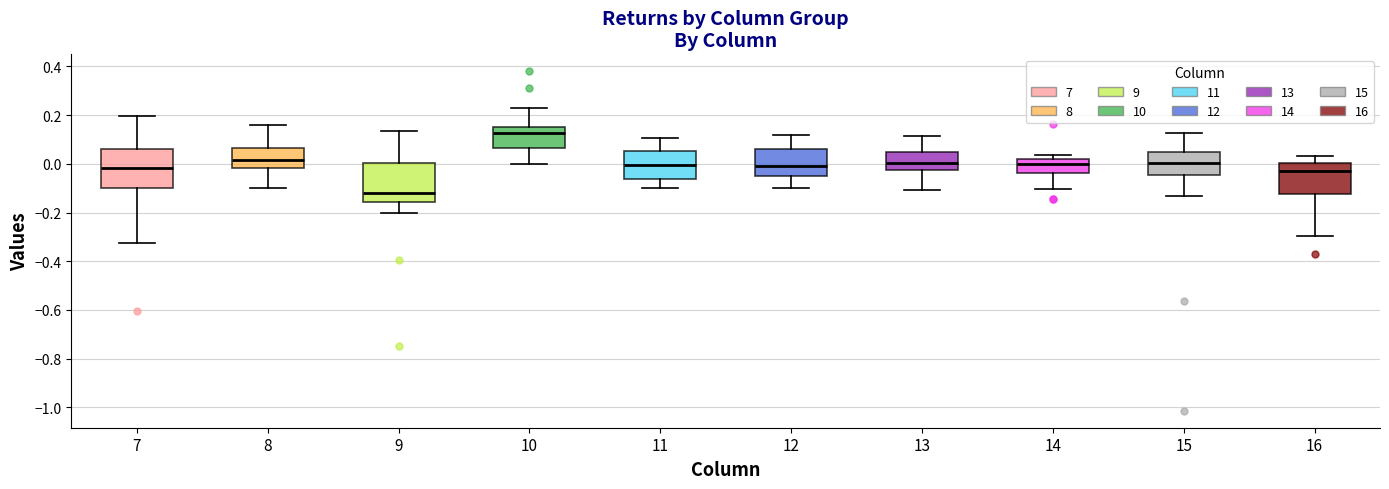

Reading left to right, read every box against the y-axis: the position of its median line, the range the box covers, and the ends of its whiskers. The values are not printed on the chart, so give them approximately, as read against the axis.

7: median -0.02, box -0.10 to 0.06, whiskers -0.32 to 0.20
8: median 0.02, box -0.02 to 0.06, whiskers -0.10 to 0.16
9: median -0.12, box -0.16 to 0.00, whiskers -0.20 to 0.14
10: median 0.12, box 0.06 to 0.16, whiskers 0.00 to 0.22
11: median 0.00, box -0.06 to 0.06, whiskers -0.10 to 0.10
12: median 0.00, box -0.06 to 0.06, whiskers -0.10 to 0.12
13: median 0.00, box -0.02 to 0.06, whiskers -0.10 to 0.12
14: median 0.00, box -0.04 to 0.02, whiskers -0.10 to 0.04
15: median 0.00, box -0.04 to 0.04, whiskers -0.14 to 0.12
16: median -0.04, box -0.12 to 0.00, whiskers -0.30 to 0.04